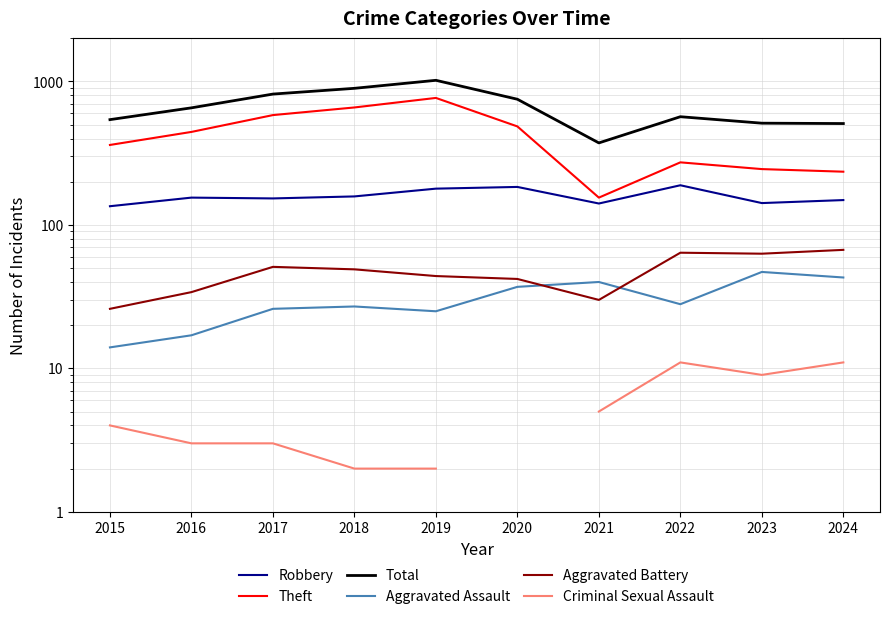

What is the value of the Criminal Sexual Assault point at the 8th from the left?

11.0